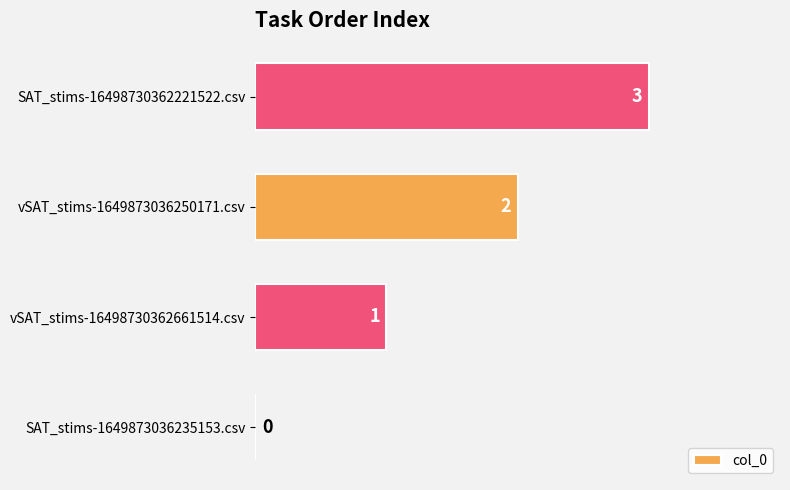

Where is the data nearest to the value 1?

vSAT_stims-16498730362661514.csv